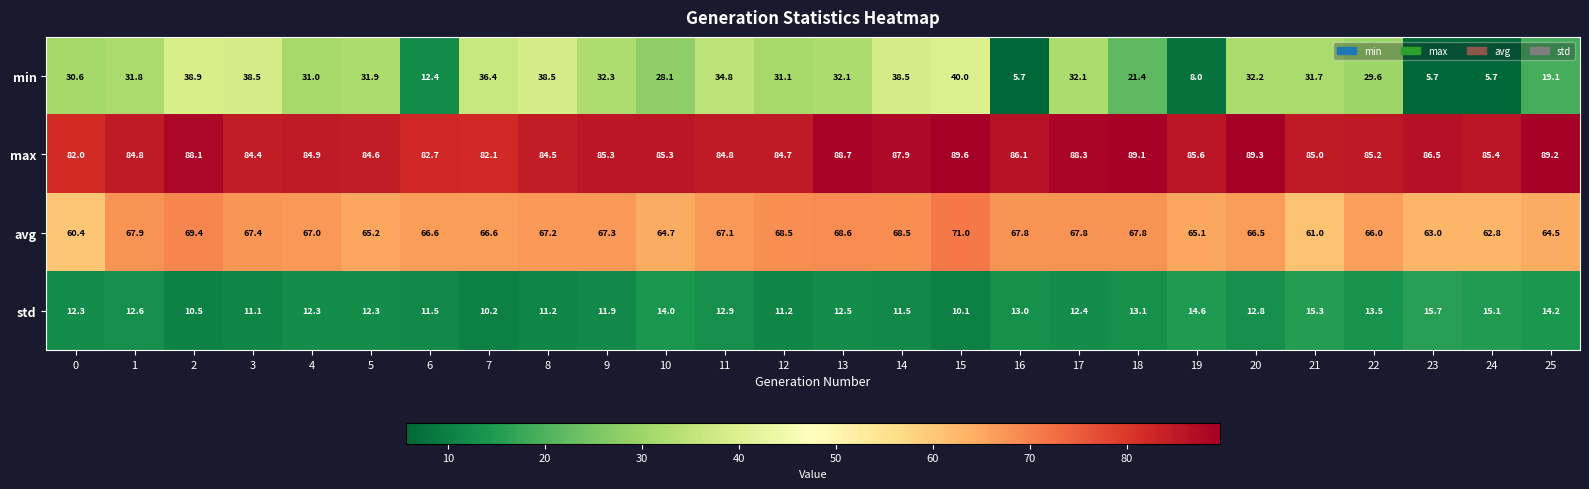

At how many categories does at least one series exceed 62?

26